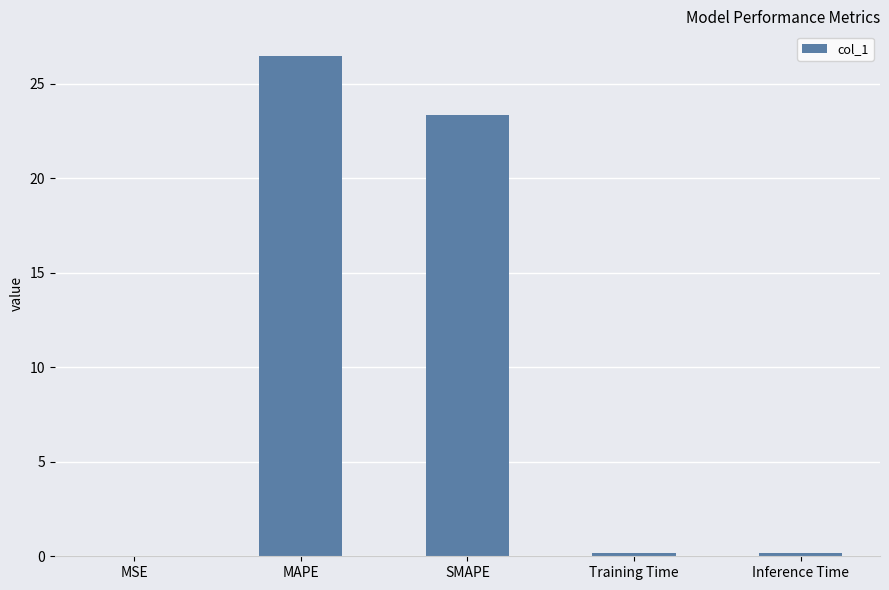

What is the sum of all values?

50.2